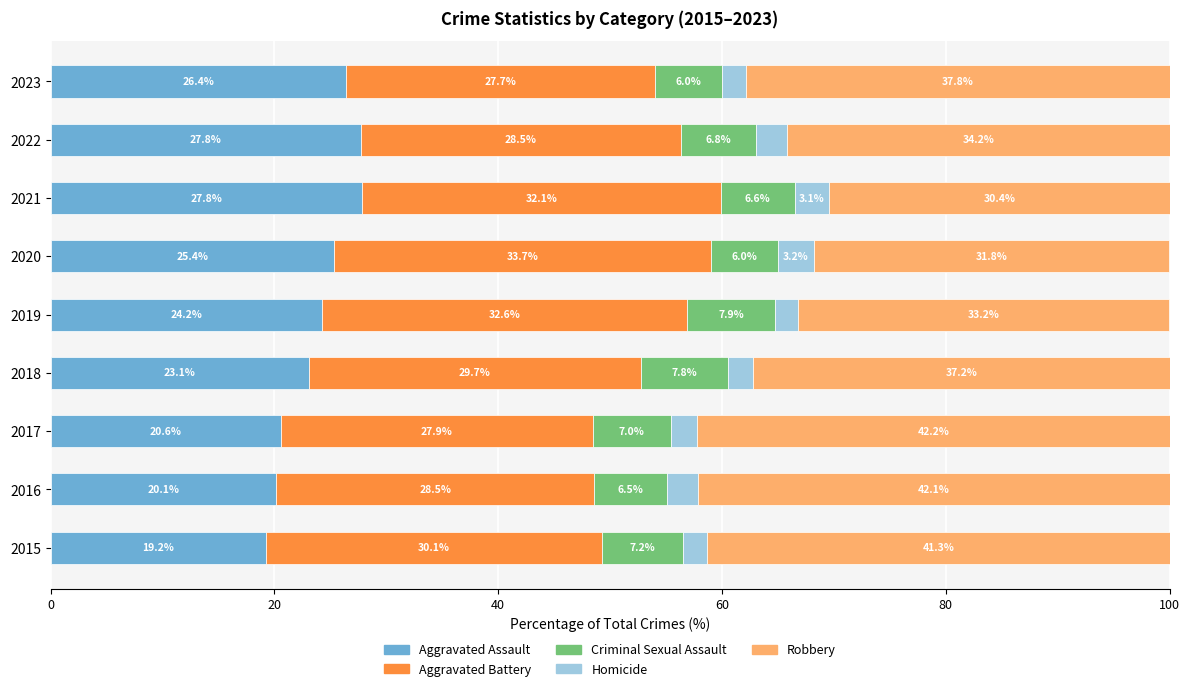

True or false: Aggravated Assault has a value of 14.0 at 2016.

False